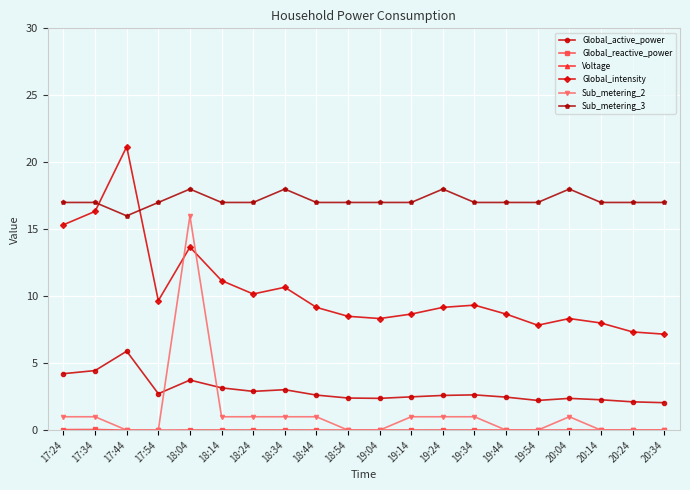

What is the difference between the highest and lowest values at 18:44?

1834.1